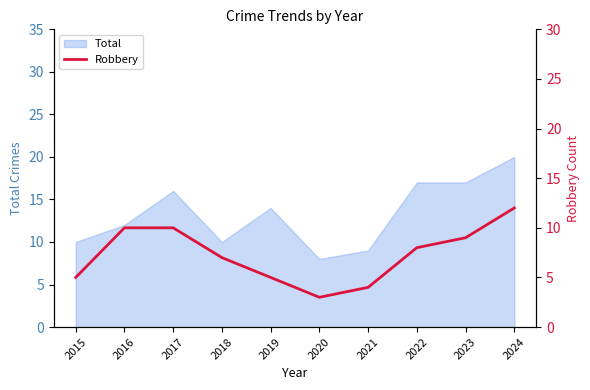

Reading left to right, extract all data points from this chart.

5	10	10	7	5	3	4	8	9	12